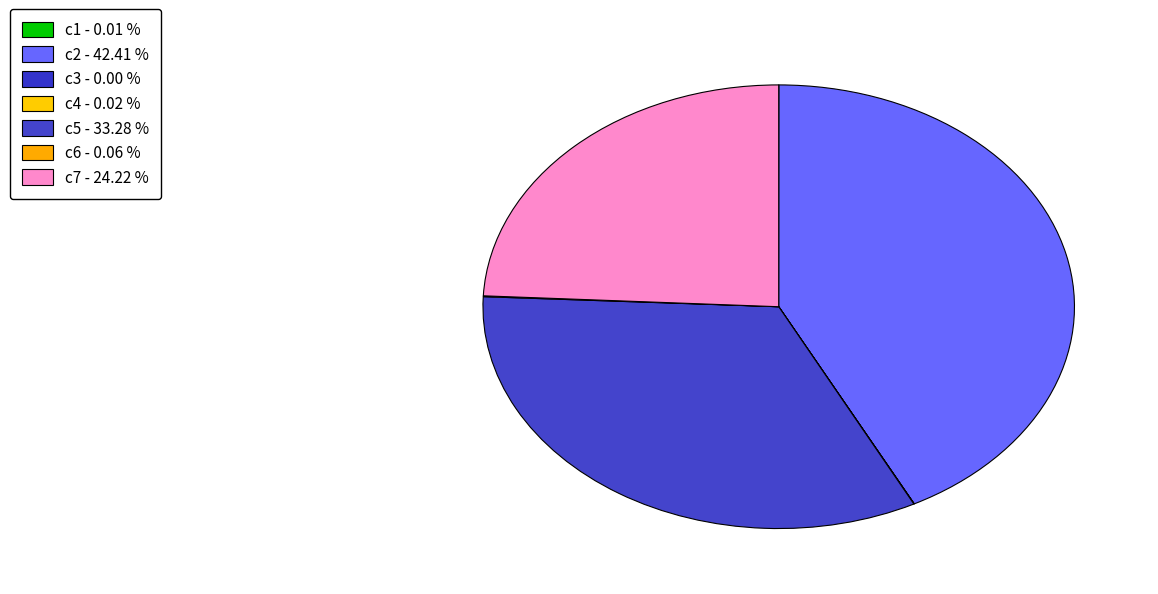

What percentage is the c5 slice, to the nearest percent?

33%